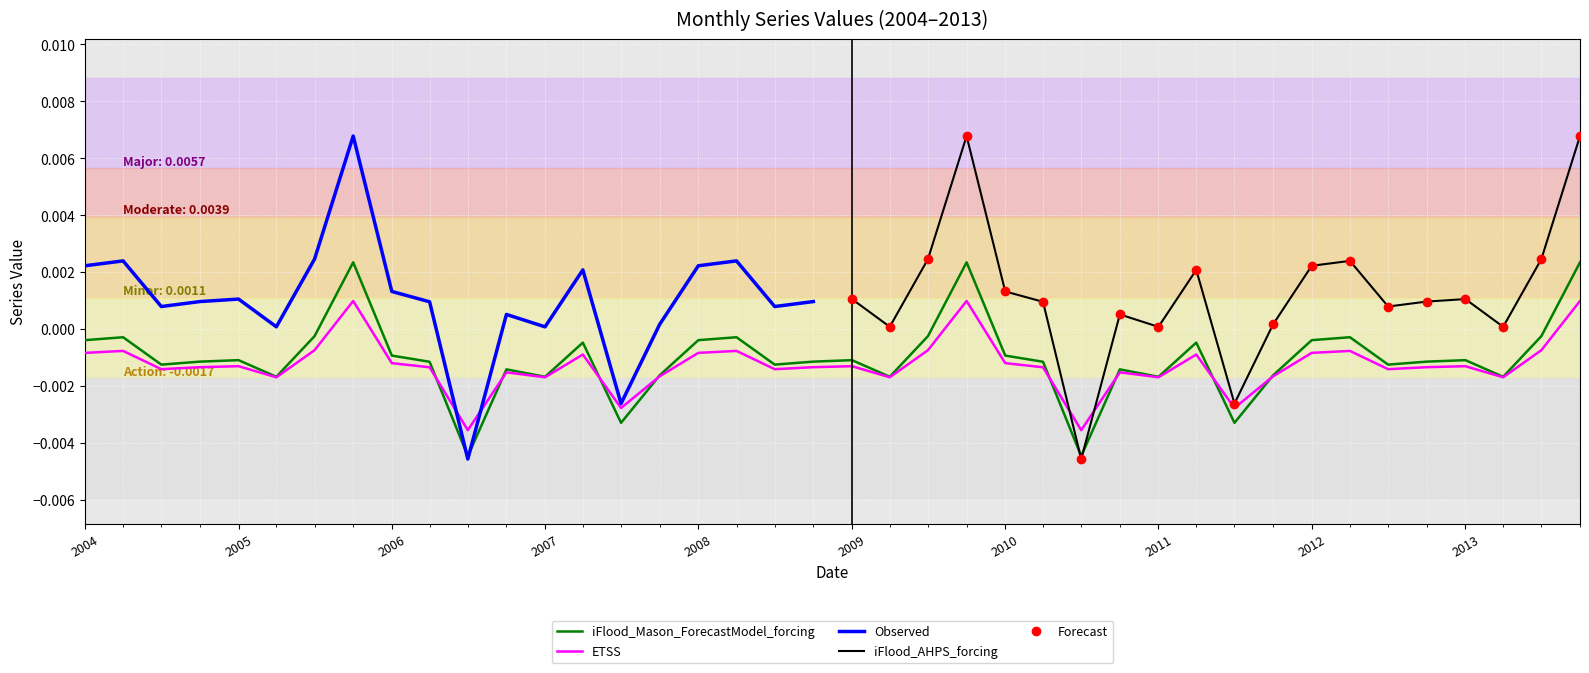

List the labels in order of value, largest first.

2005-10-01, 2009-10-01, 2013-10-01, 2005-07-01, 2009-07-01, 2013-07-01, 2004-04-01, 2008-04-01, 2012-04-01, 2004-01-01, 2008-01-01, 2012-01-01, 2007-04-01, 2011-04-01, 2006-01-01, 2010-01-01, 2005-01-01, 2009-01-01, 2013-01-01, 2004-10-01, 2008-10-01, 2012-10-01, 2006-04-01, 2010-04-01, 2004-07-01, 2008-07-01, 2012-07-01, 2006-10-01, 2010-10-01, 2007-10-01, 2011-10-01, 2005-04-01, 2009-04-01, 2013-04-01, 2007-01-01, 2011-01-01, 2007-07-01, 2011-07-01, 2006-07-01, 2010-07-01